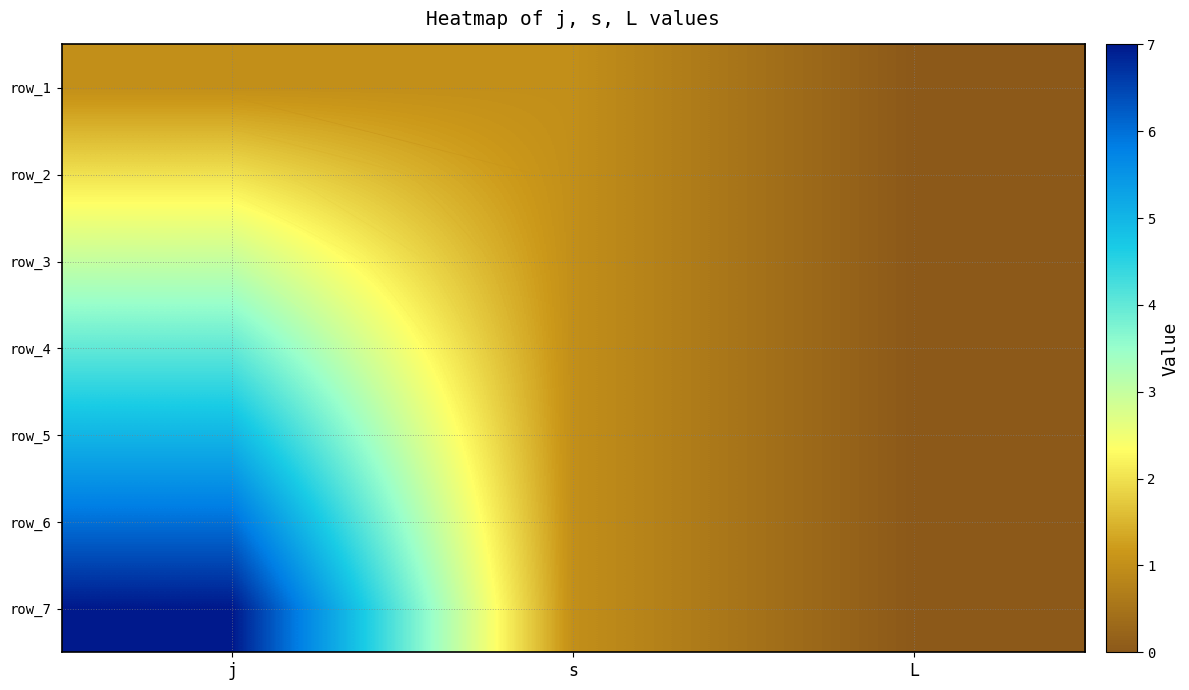

What is the difference between the highest and lowest values at j?

6